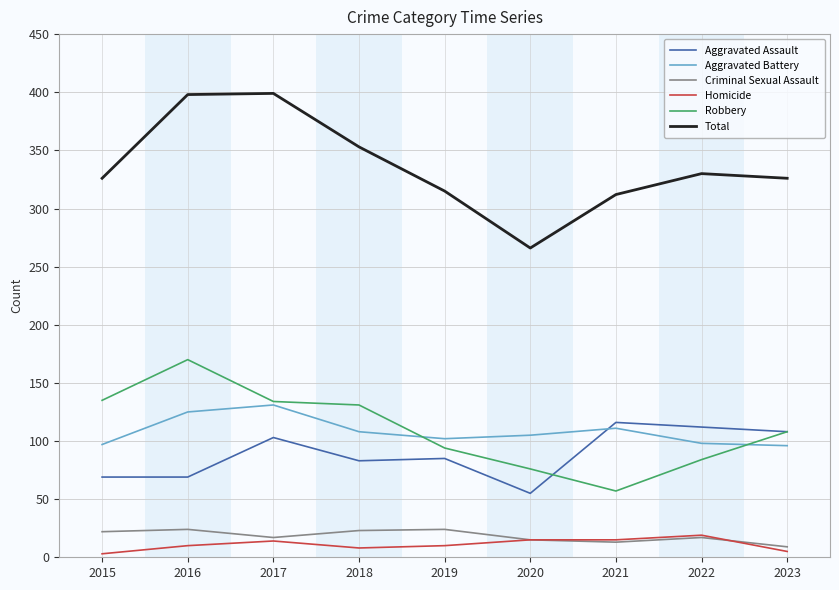

True or false: Total and Robbery intersect in this chart.

False